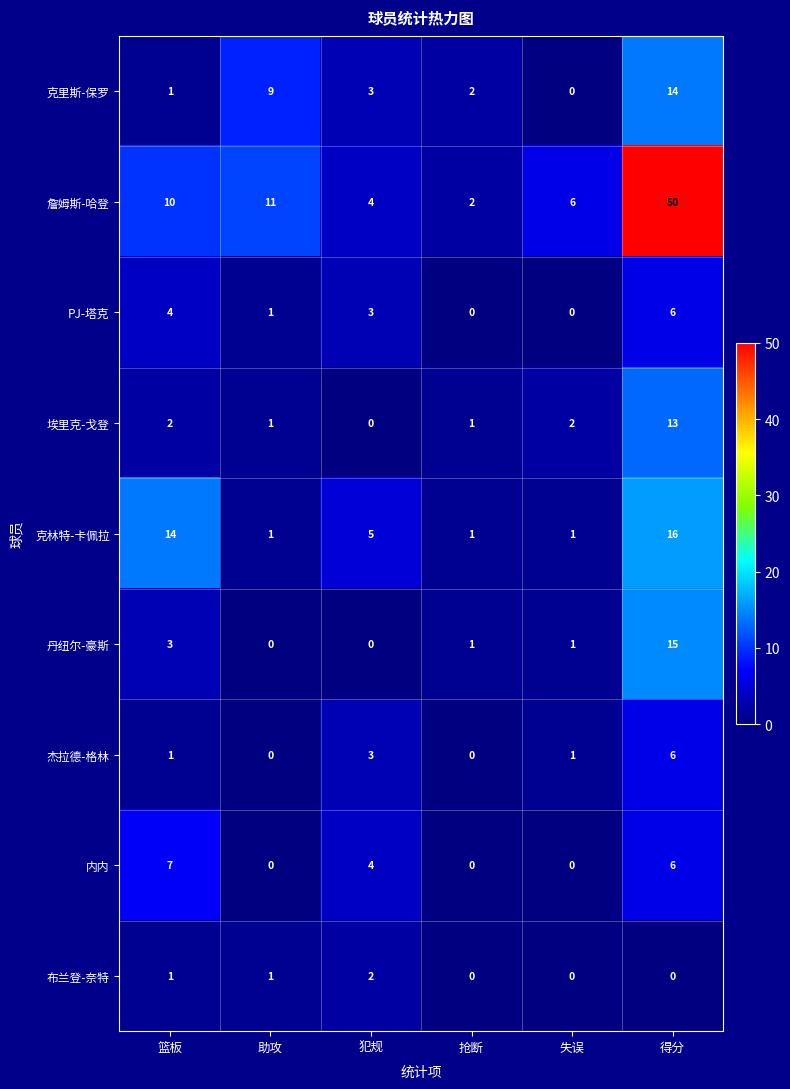

Which category has the highest value in the 杰拉德-格林 series?

得分